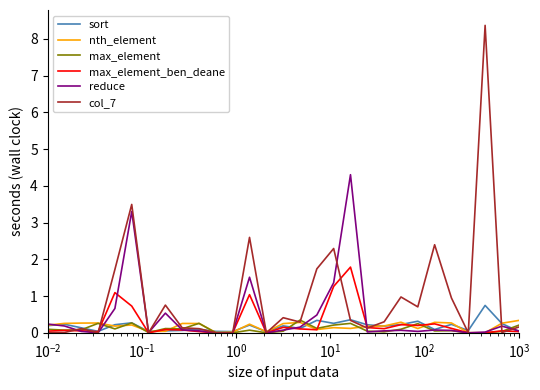

What is the highest value of the col_7 series?

8.4